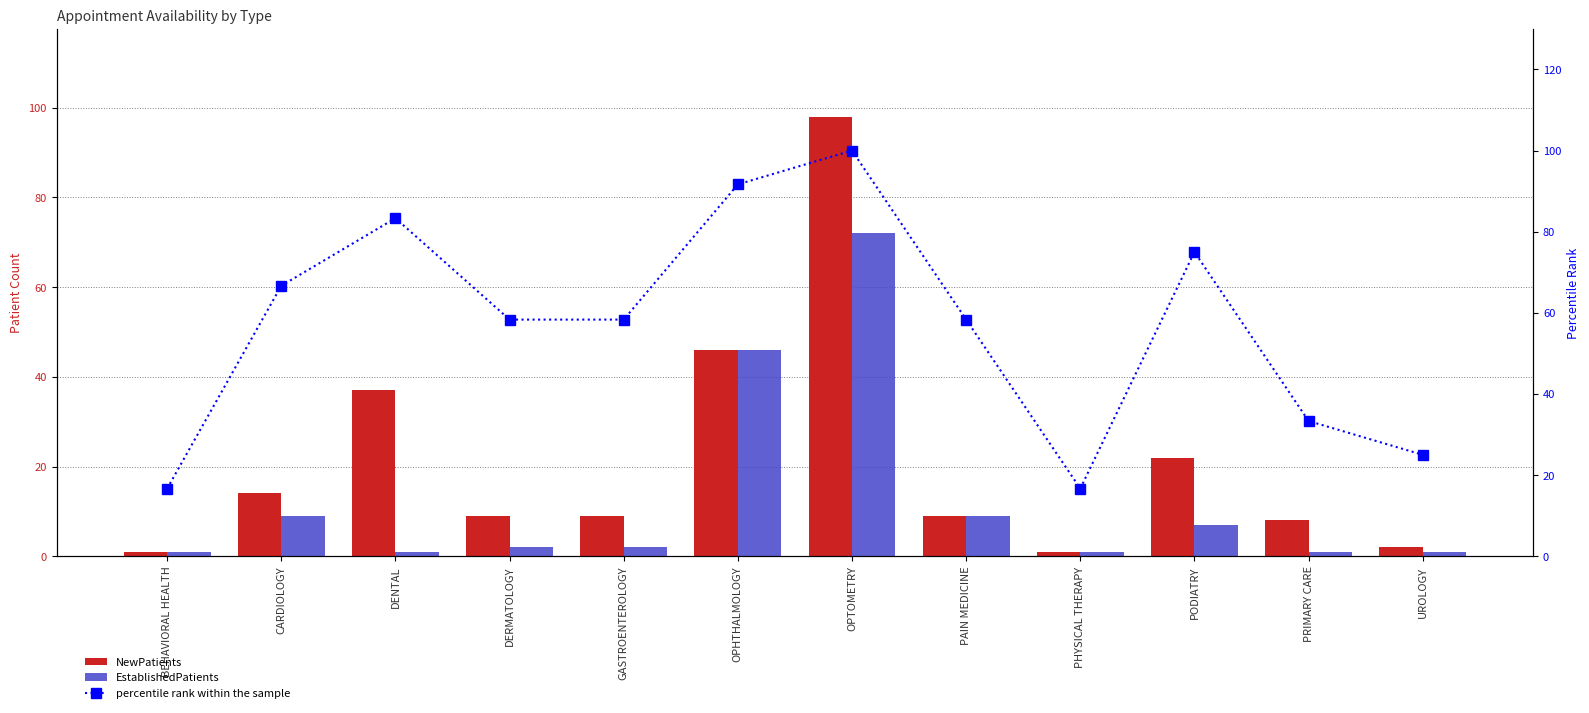

Between OPTOMETRY and PHYSICAL THERAPY, which series saw the biggest shift?

NewPatients